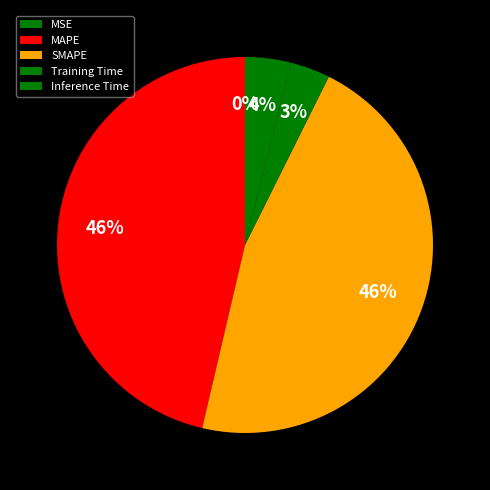

To the nearest percent, what is the difference between the MSE and MAPE slice percentages?

46%